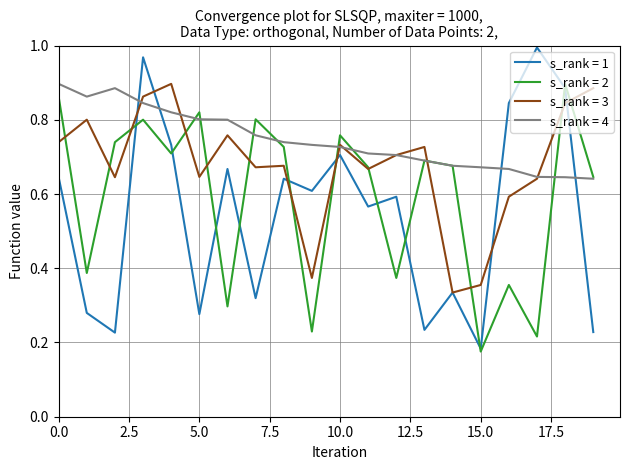

True or false: s_rank = 1 and s_rank = 4 cross at least once.

True